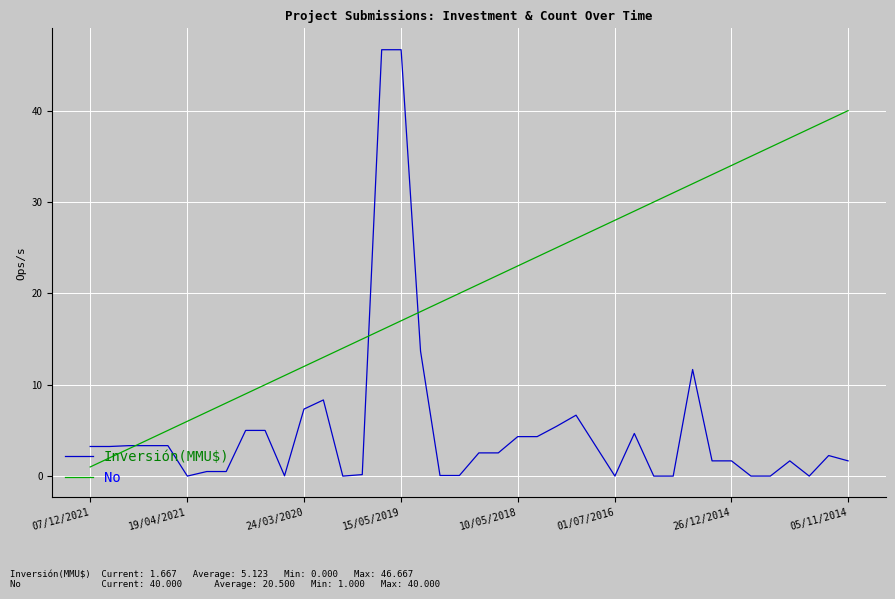

What are all the series names shown in the legend?

Inversión(MMU$), No